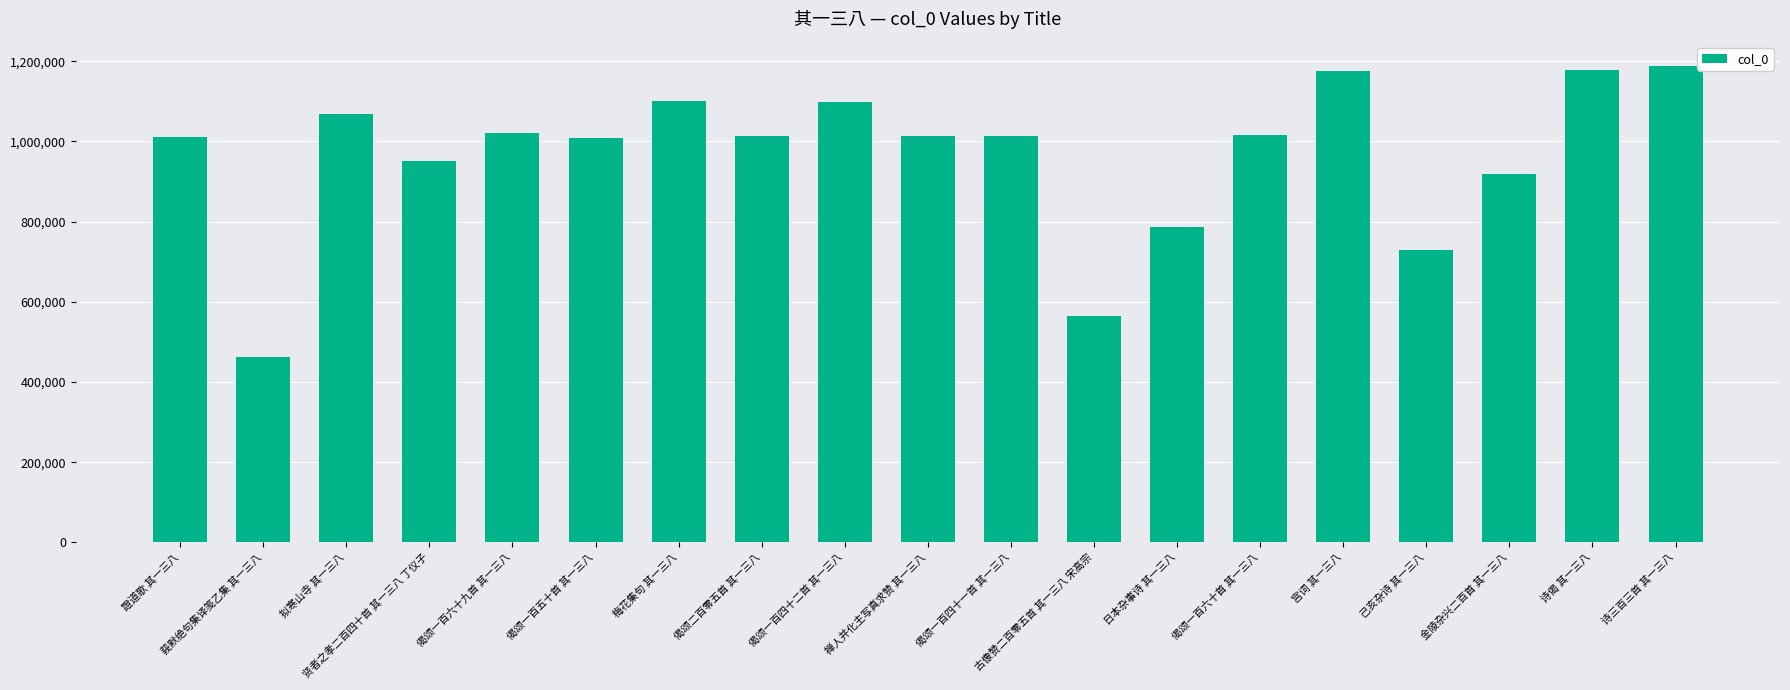

Which category has the highest value across all series?

诗三百三首 其一三八